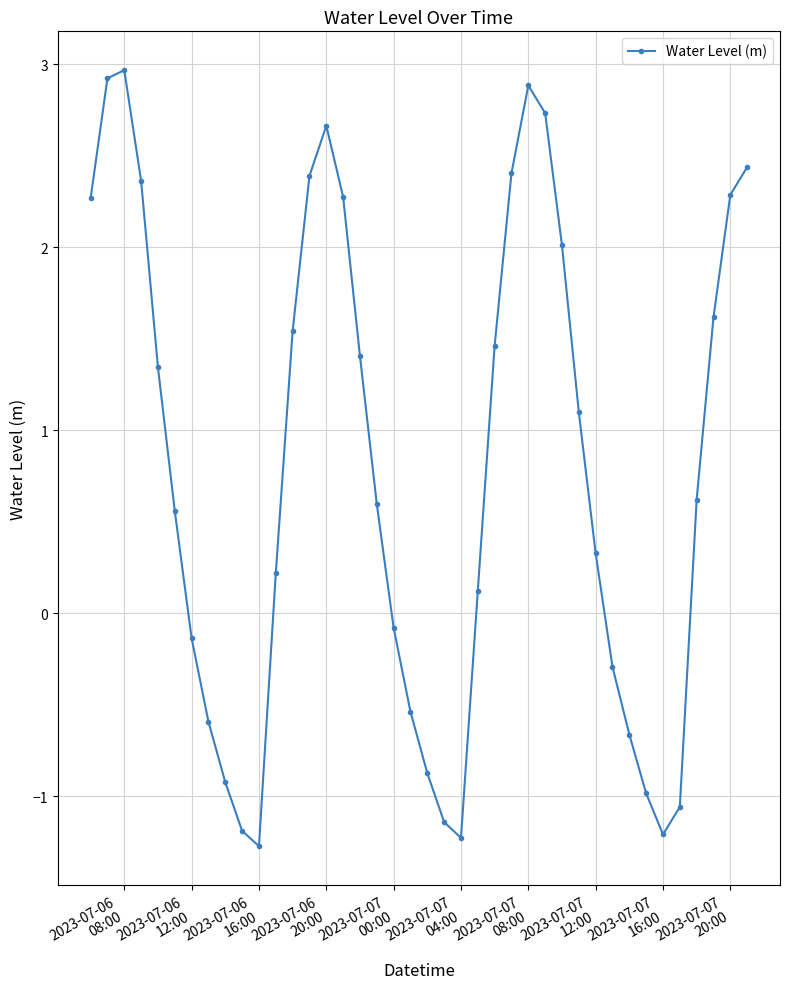

True or false: the data has more than 0 interior local peaks.

True